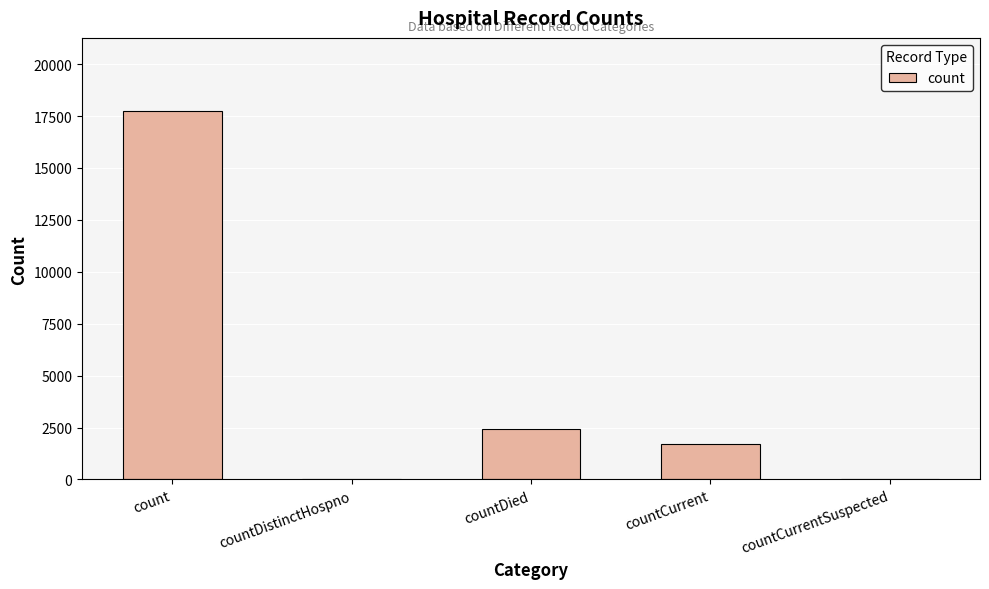

Reading left to right, what are all the values shown in this chart?

17718	0	2415	1690	0